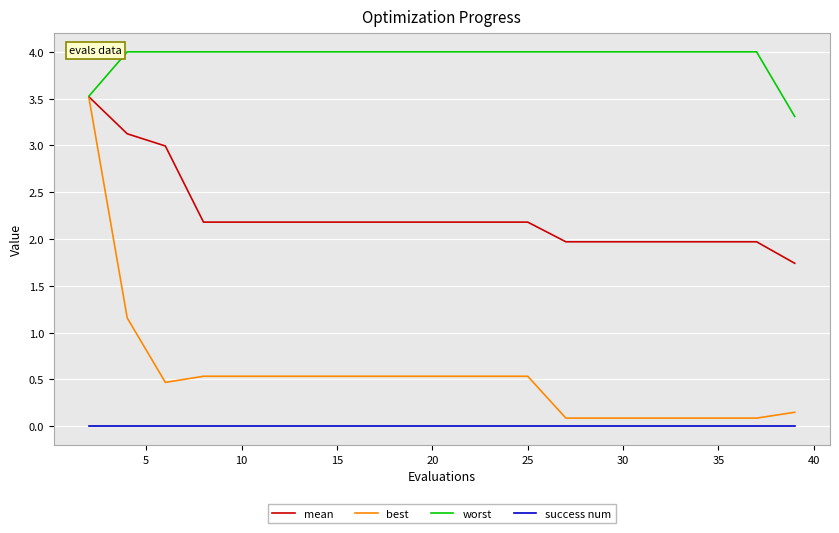

What is the difference between the maximum and minimum values in the best series?

3.4